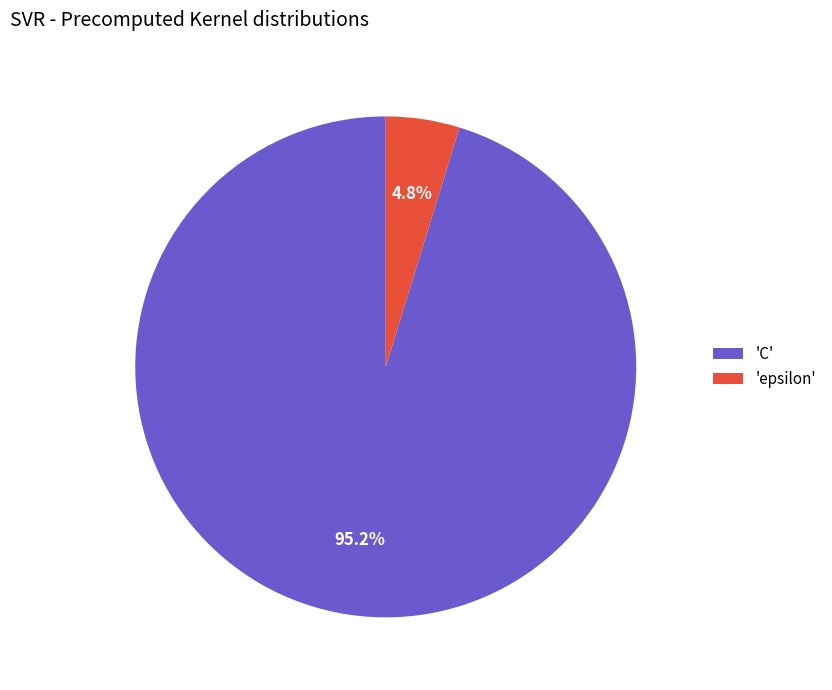

Is there a majority slice in this chart?

Yes